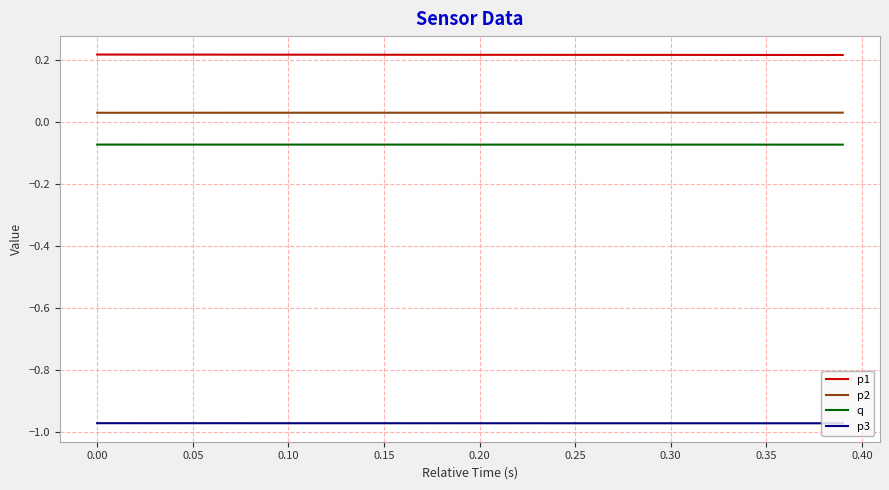

List the series in order of their peak value, lowest first.

p3, q, p2, p1